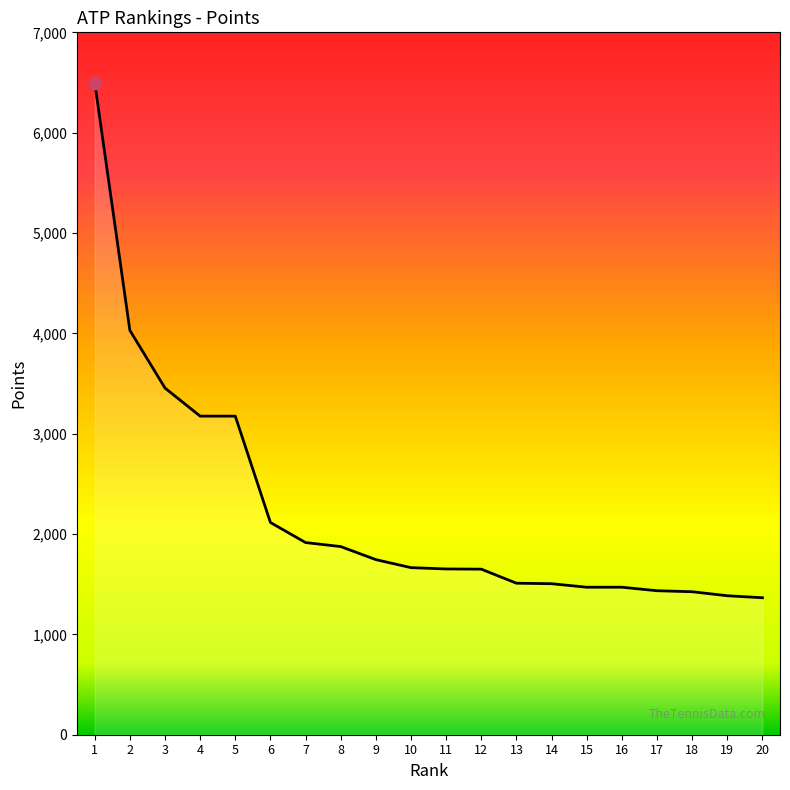

What is the change in value from 13 to 17?

-75